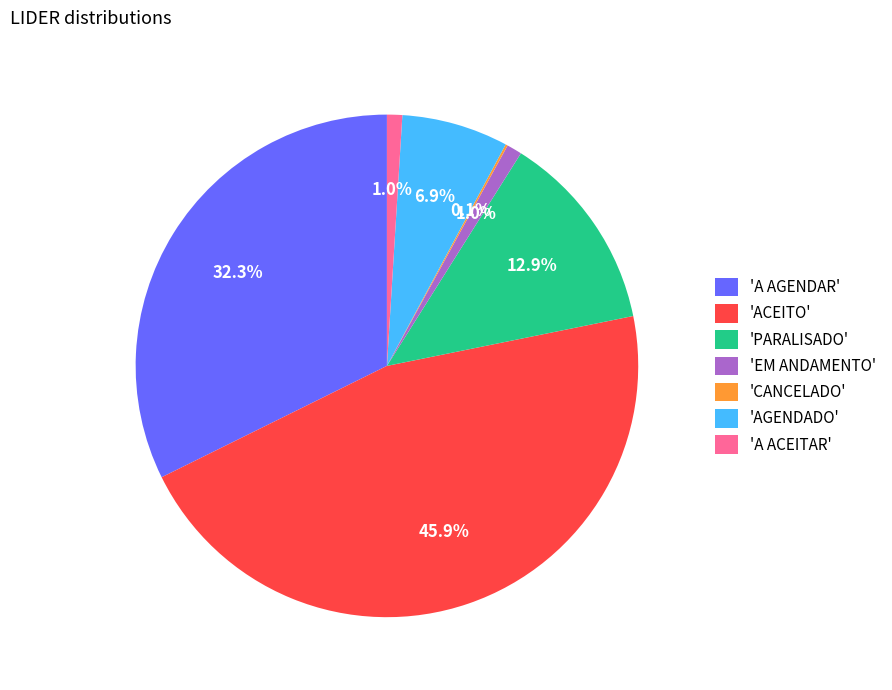

Do 'A ACEITAR' and 'PARALISADO' together represent more than half of the pie?

No